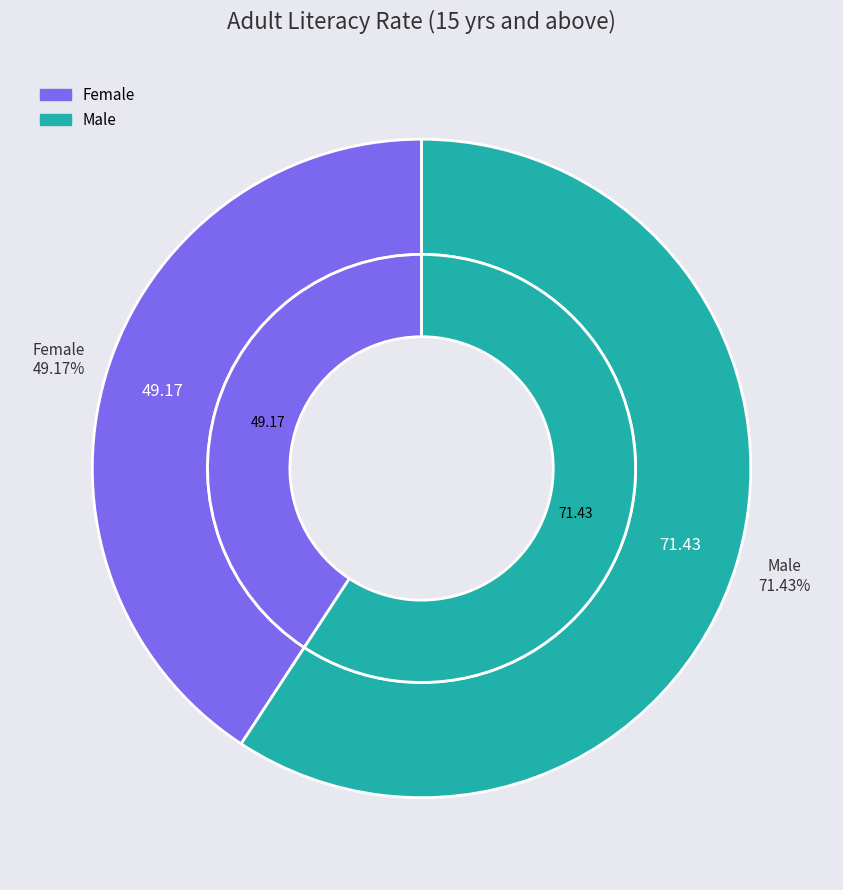

To the nearest percent, what percentage of the pie is Male?

59%